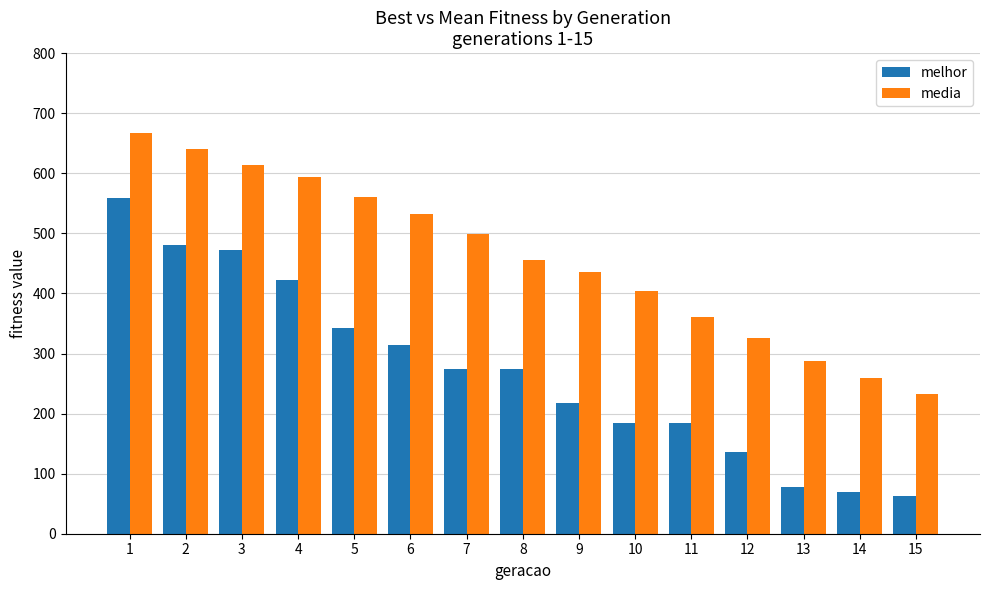

List the series in order of their peak value, lowest first.

melhor, media